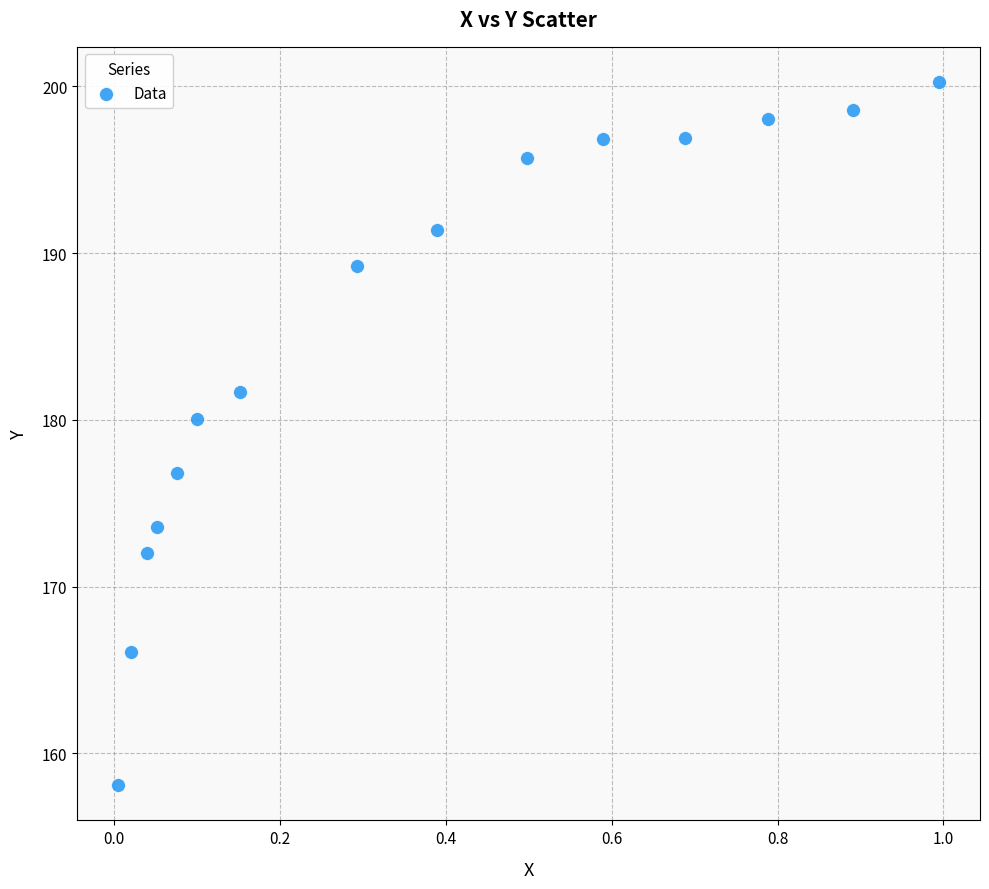

What is the range of Y values (max minus min)?

42.2